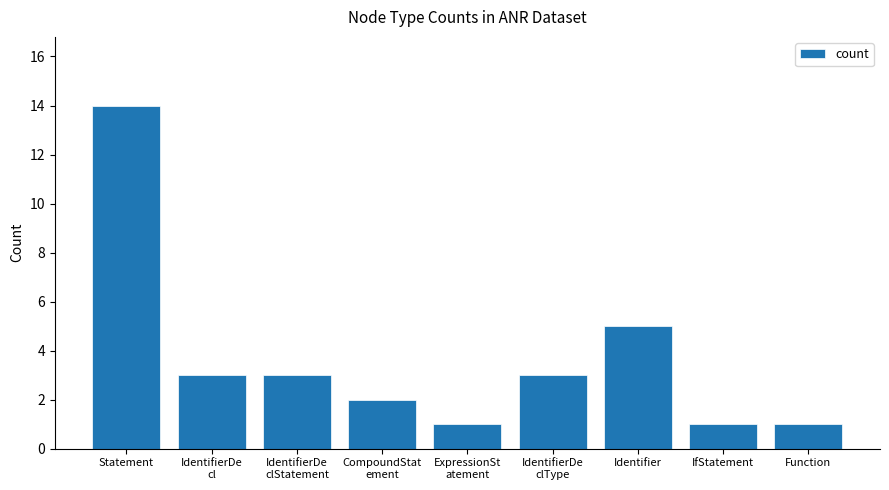

What is the difference between the maximum and minimum values?

13